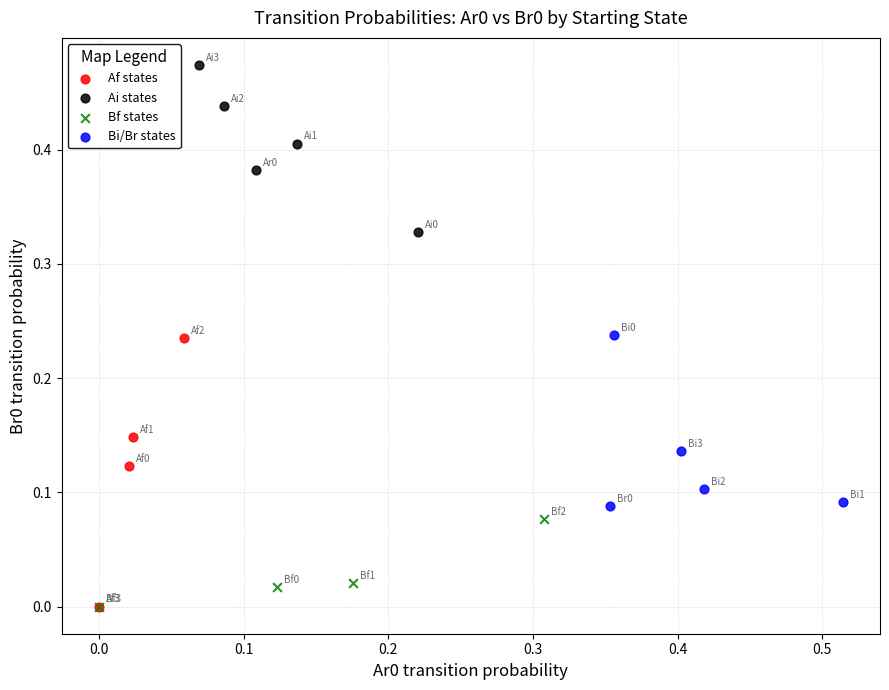

Which series reaches the maximum Y coordinate?

Ai states